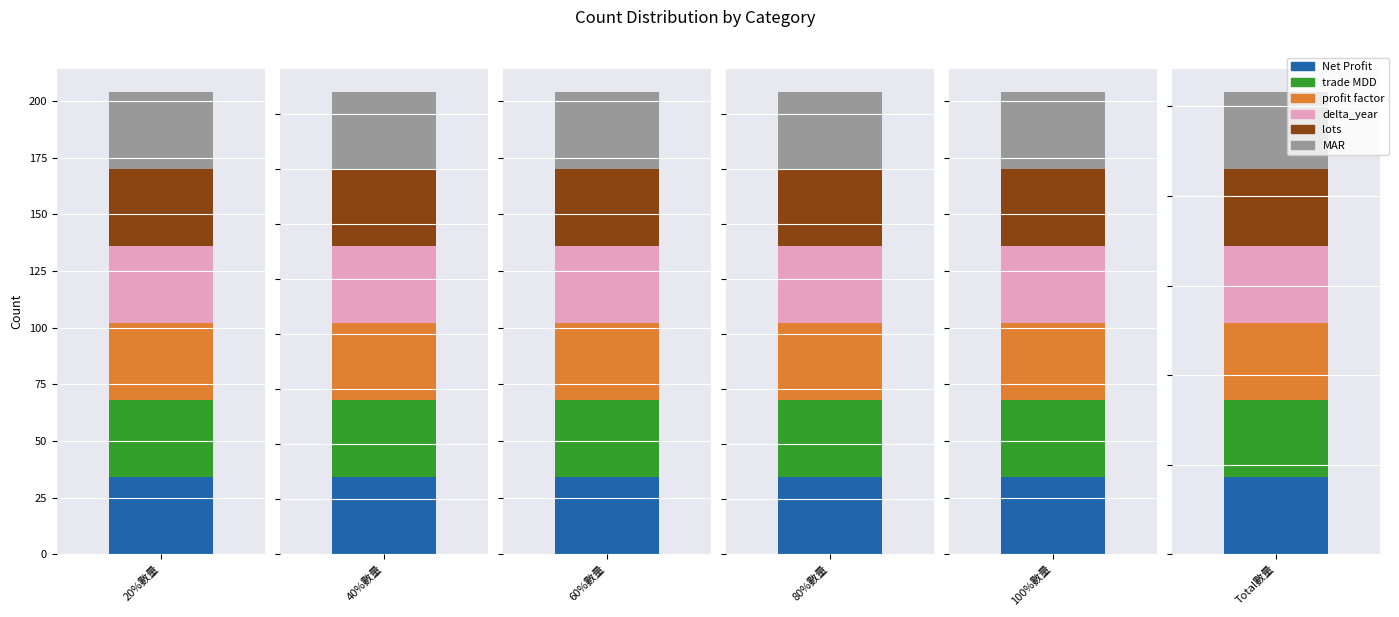

What is the label of the 4th bar from the left?

80%數量